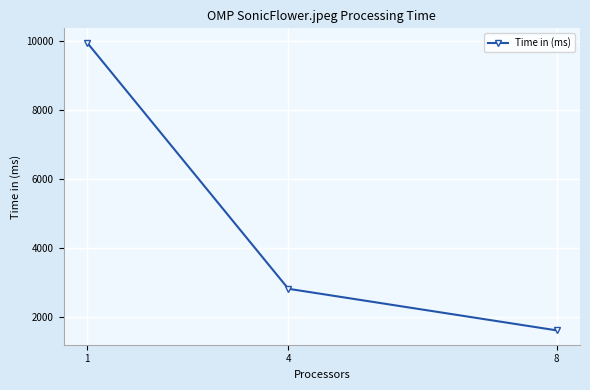

Count the number of categories in the chart.

3